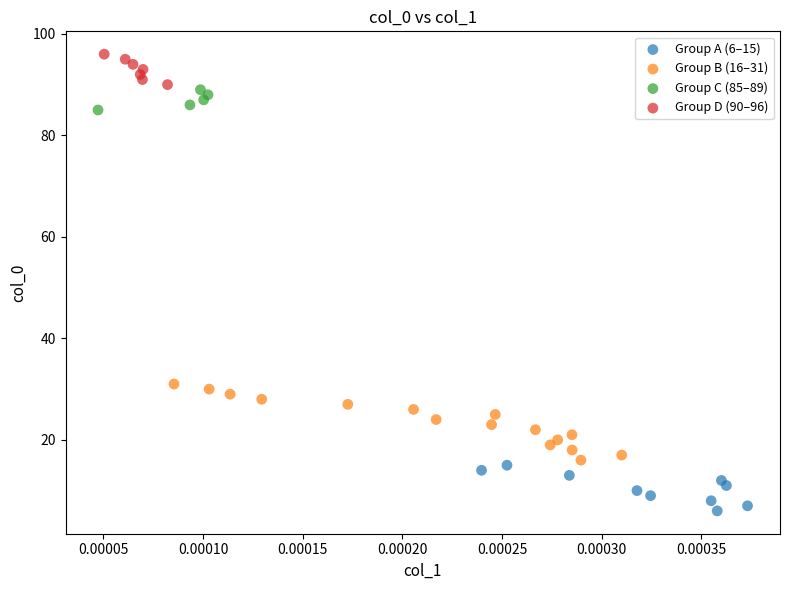

Which series has the widest spread of Y values?

Group B (16–31)